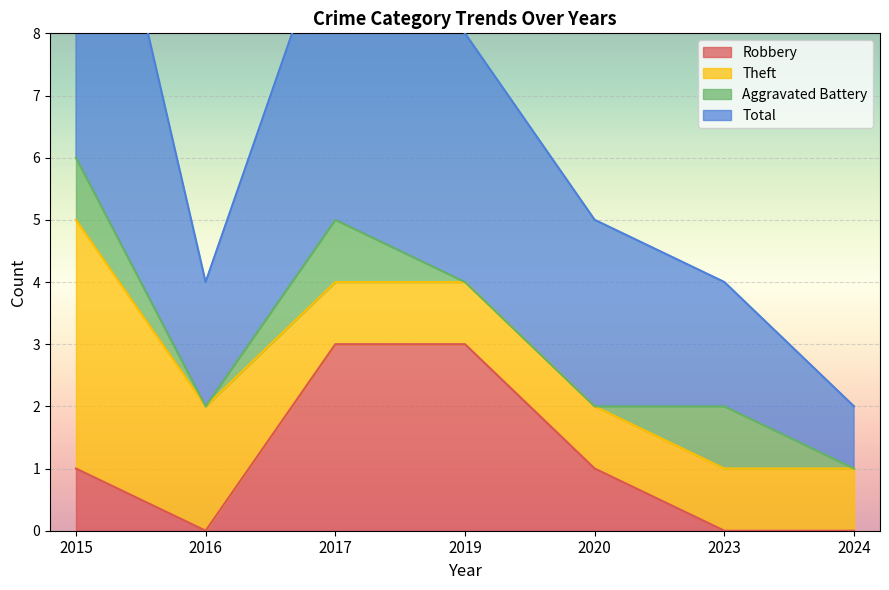

The Robbery series shows -1 at 2024. True or false?

False